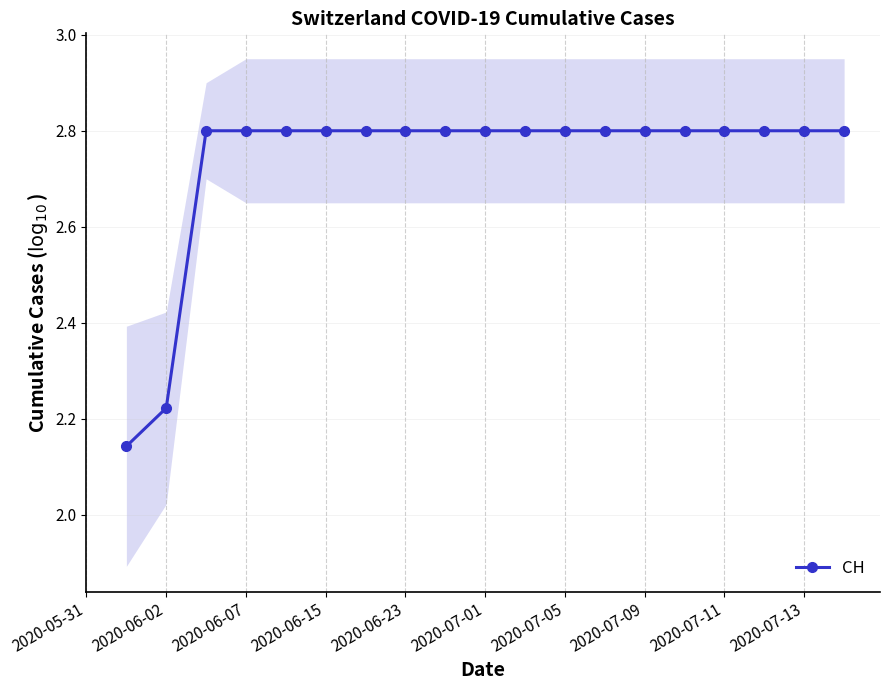

Approximately how many times larger is the value at 2020-06-15 compared to 16?

1.0